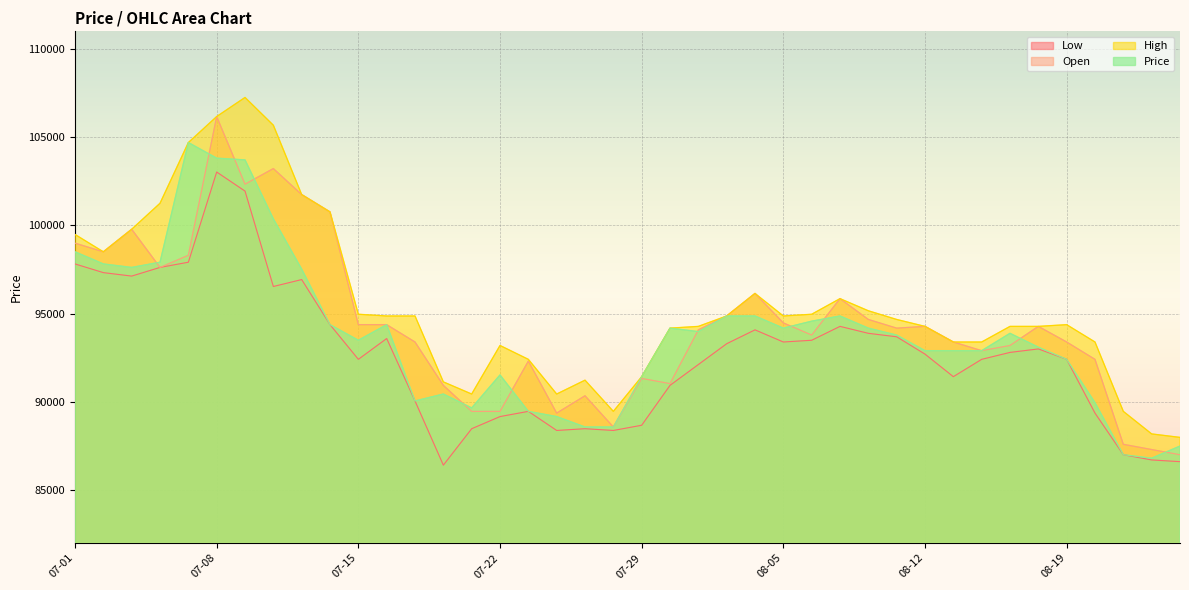

How many lines are shown in the chart?

4